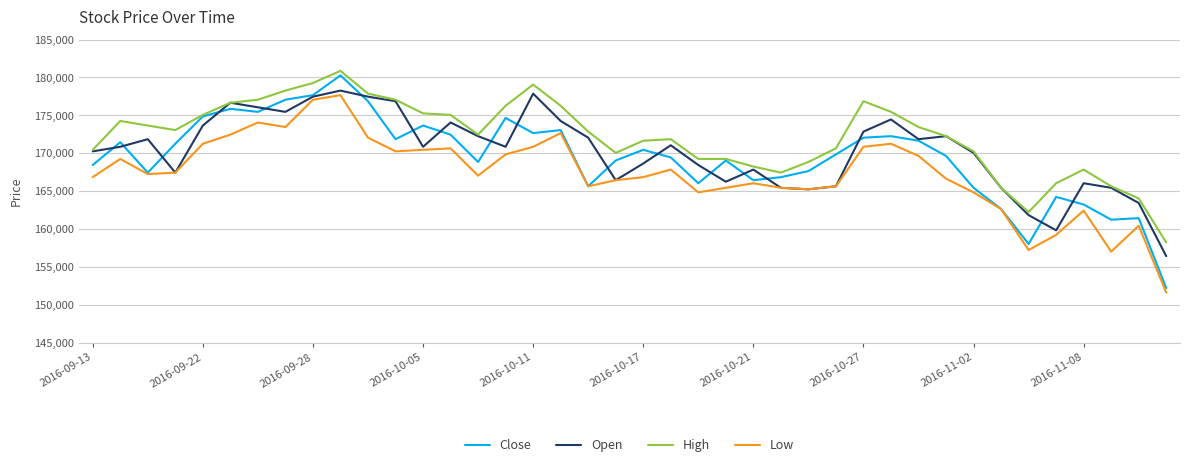

List the series in order of their overall mean, highest first.

High, Open, Close, Low